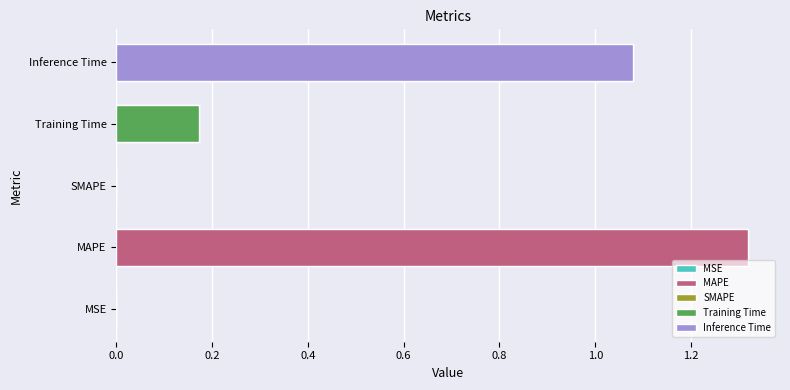

Rank the categories by value from lowest to highest.

SMAPE, MSE, Training Time, Inference Time, MAPE